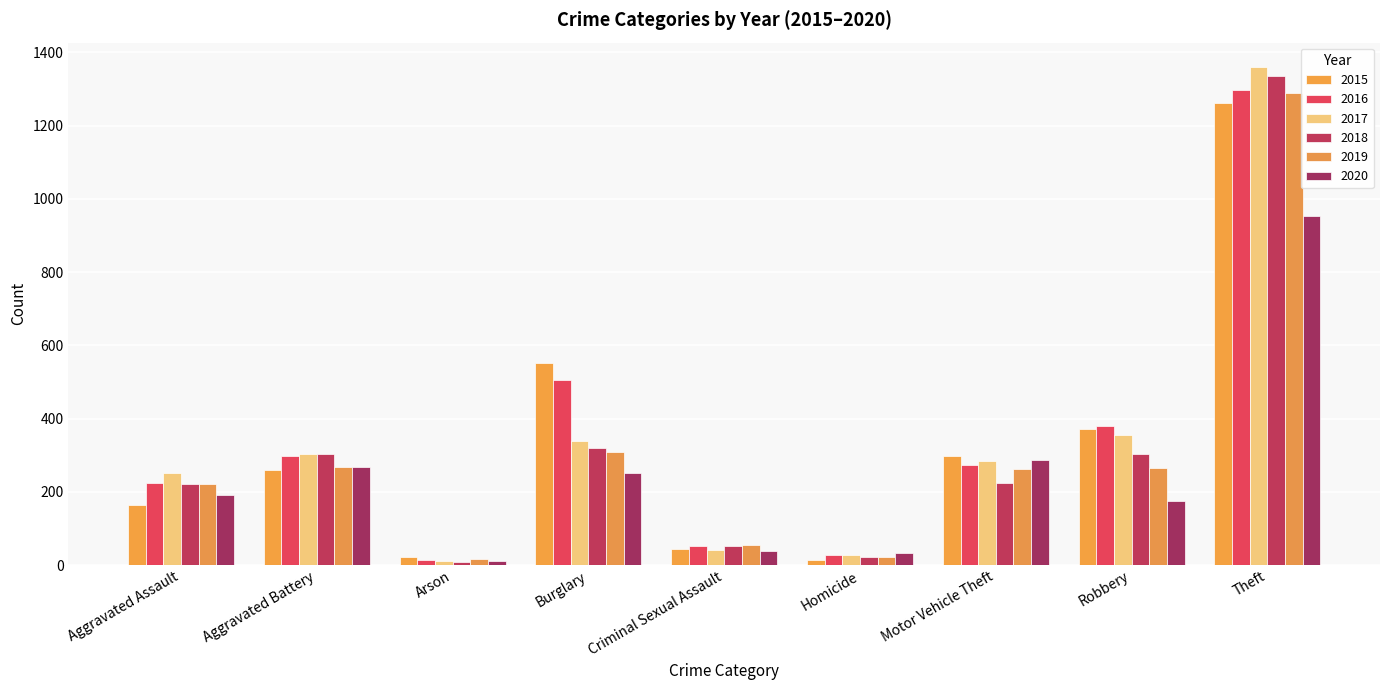

At how many categories does at least one series exceed 828?

1